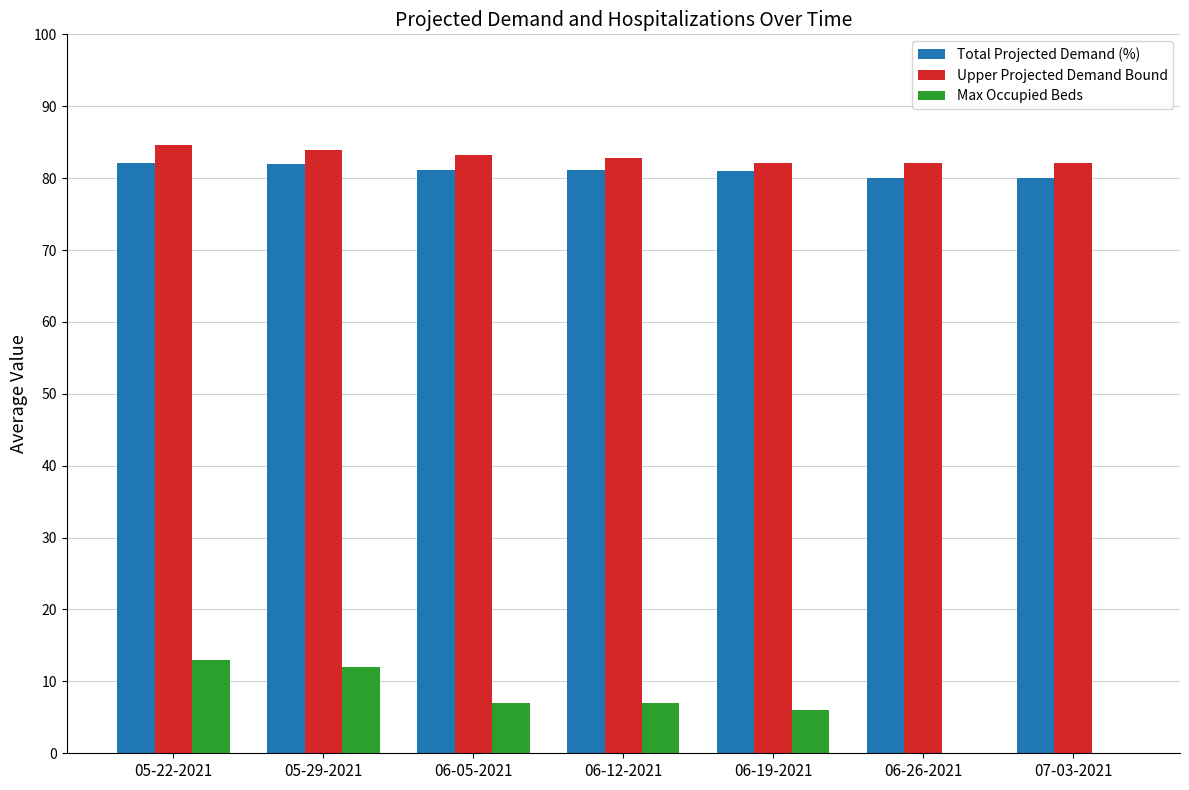

What is the spread (max minus min) of values at 06-05-2021?

76.3